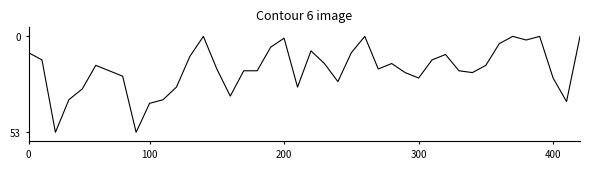

What is the difference between the maximum and minimum values?

53